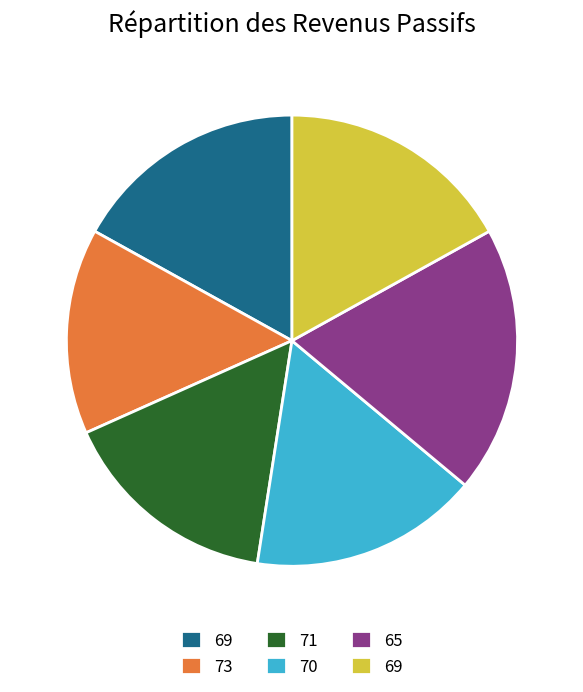

Count the number of slices in the pie.

6